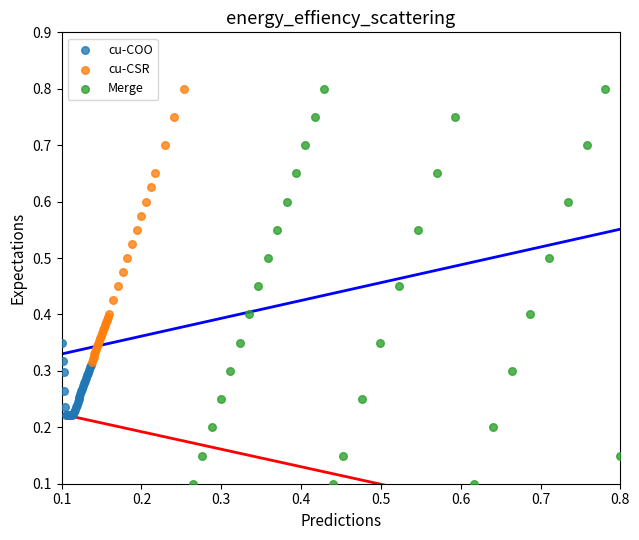

Which series reaches the minimum Y coordinate?

Merge